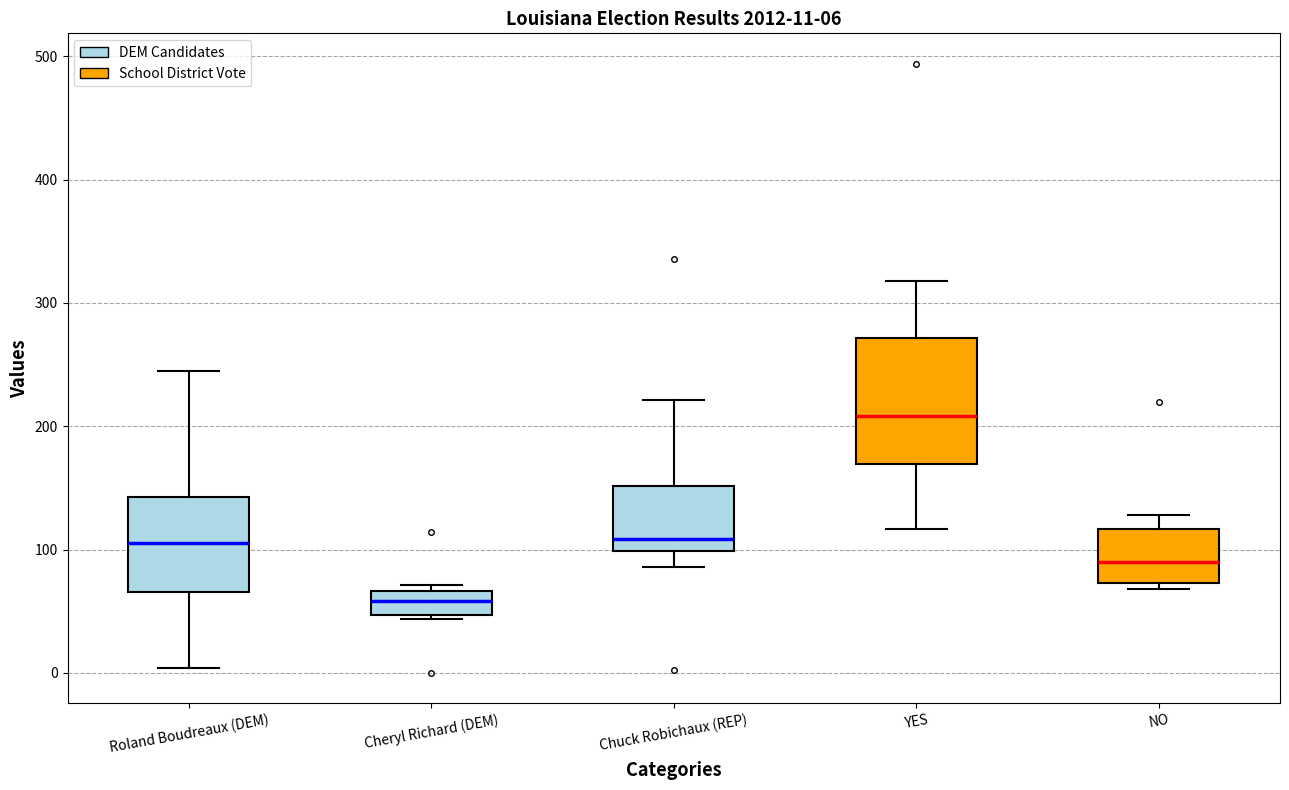

Which box is the tallest, from its lower edge to its upper edge?

YES